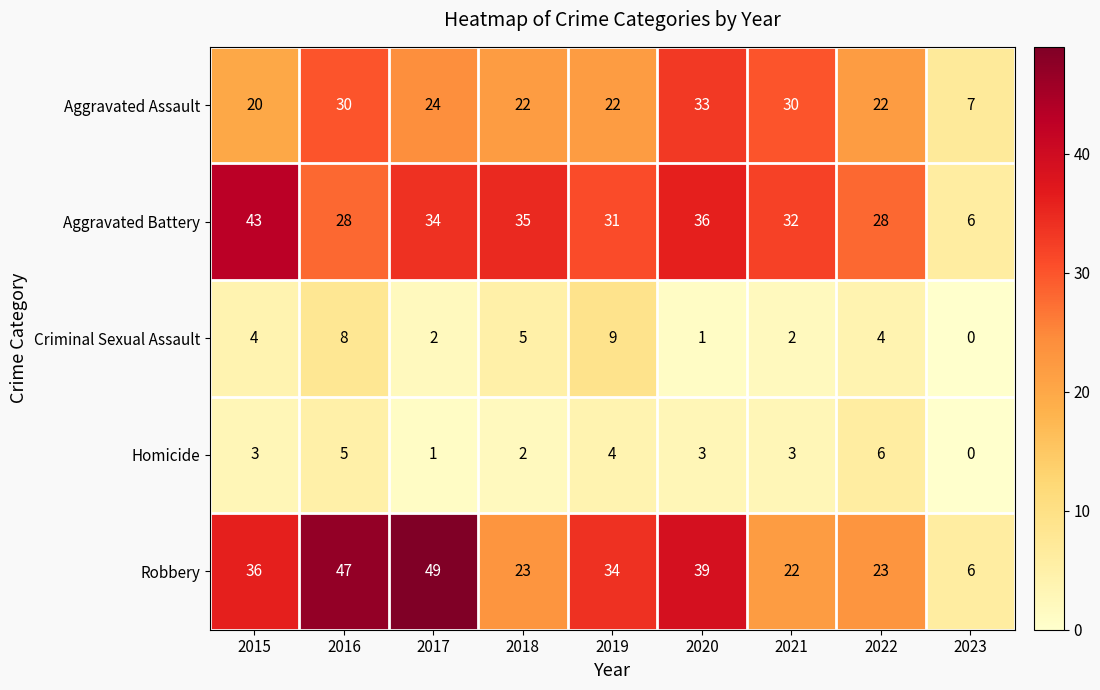

Between 2015 and 2017, which series saw the biggest shift?

Robbery